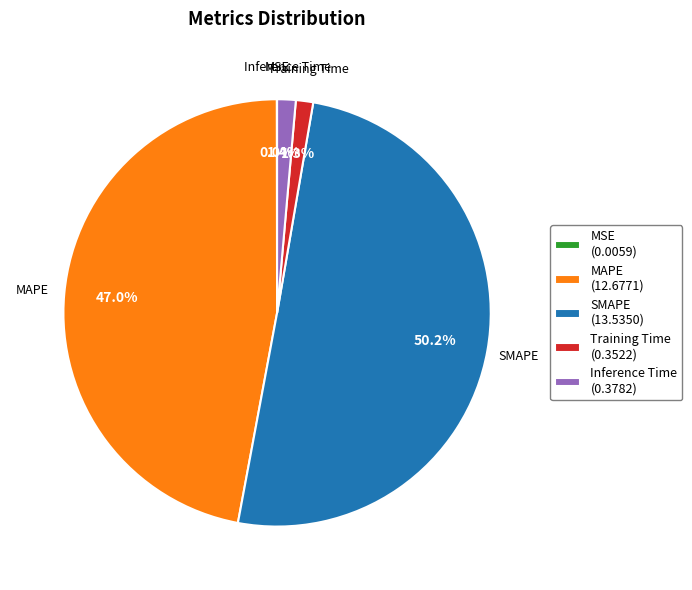

To the nearest percent, what percentage of the pie is SMAPE?

50%